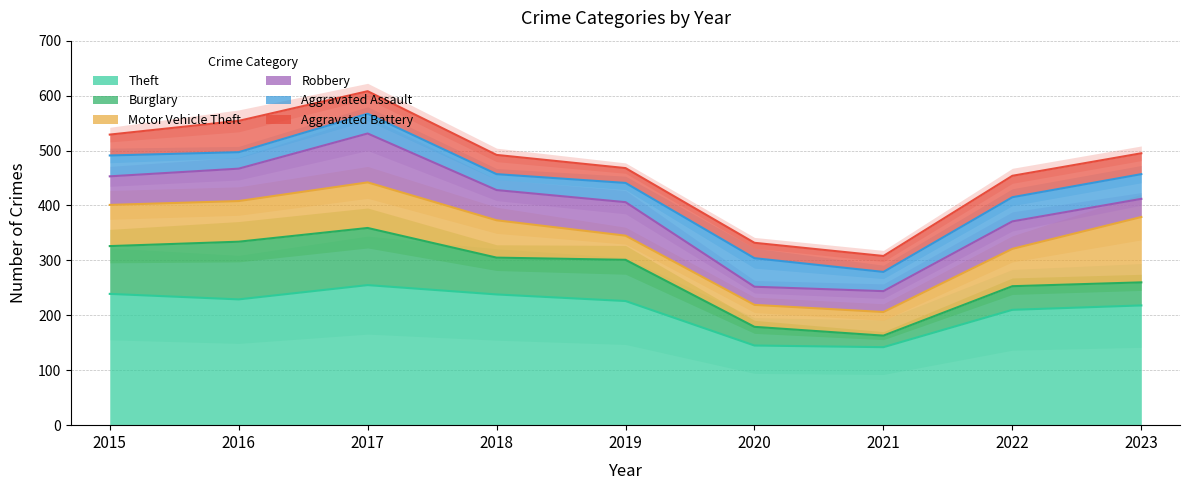

At which category is the sum across all series the highest?

2017